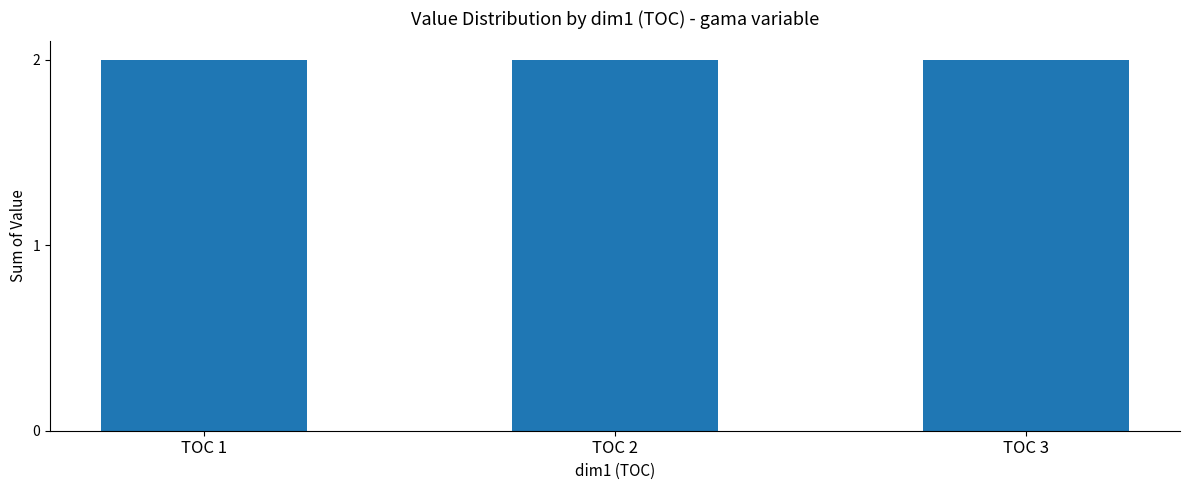

The chart shows a value of 0 at (3,3,2). True or false?

True